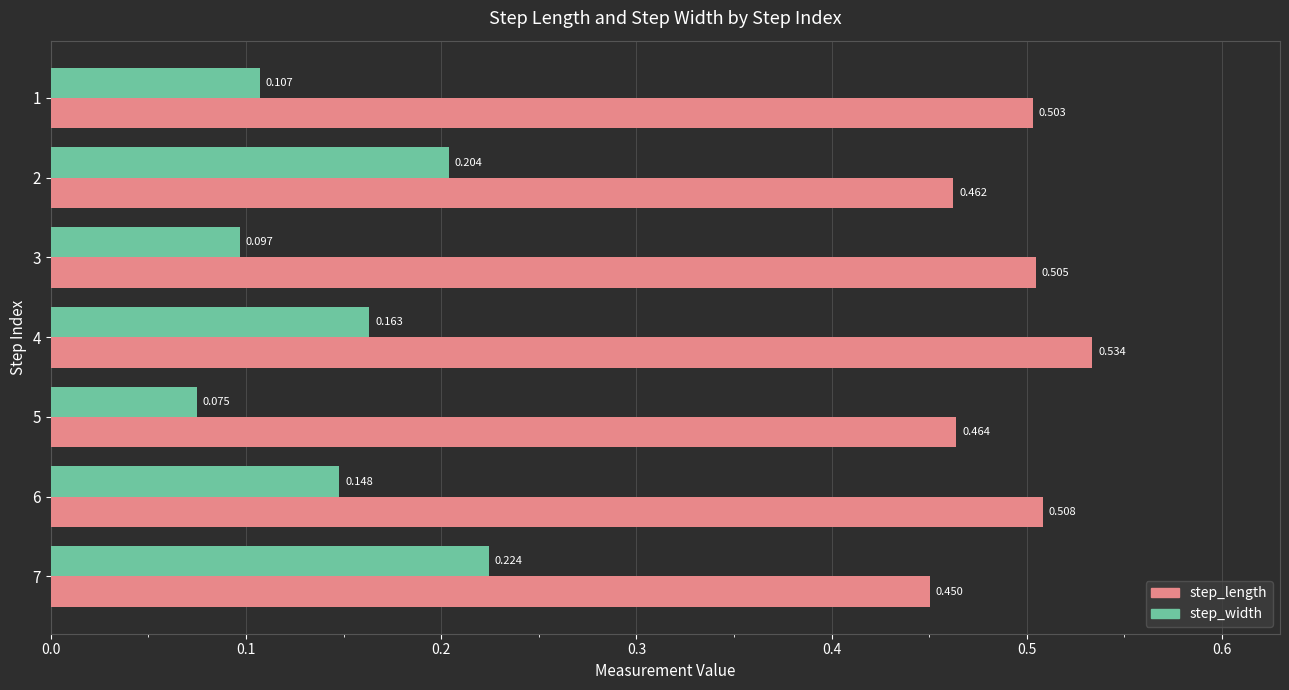

At 2, list the series in order from smallest to largest.

step_width, step_length